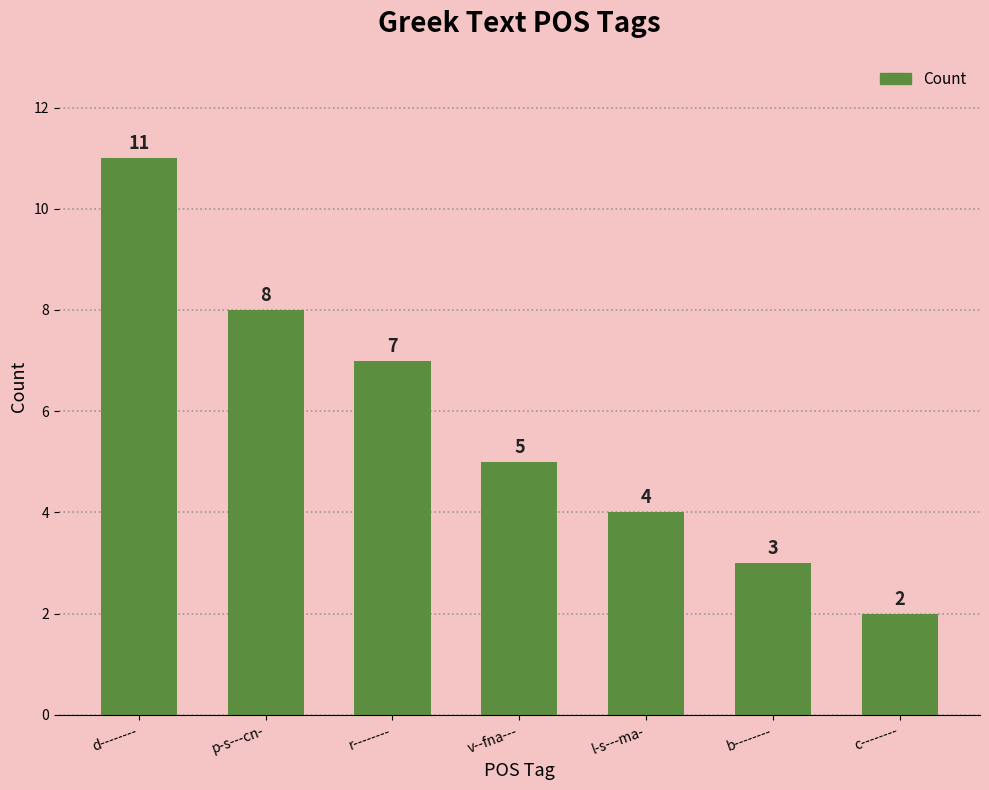

What is the ratio of the value at l-s---ma- to the value at r--------?

0.6